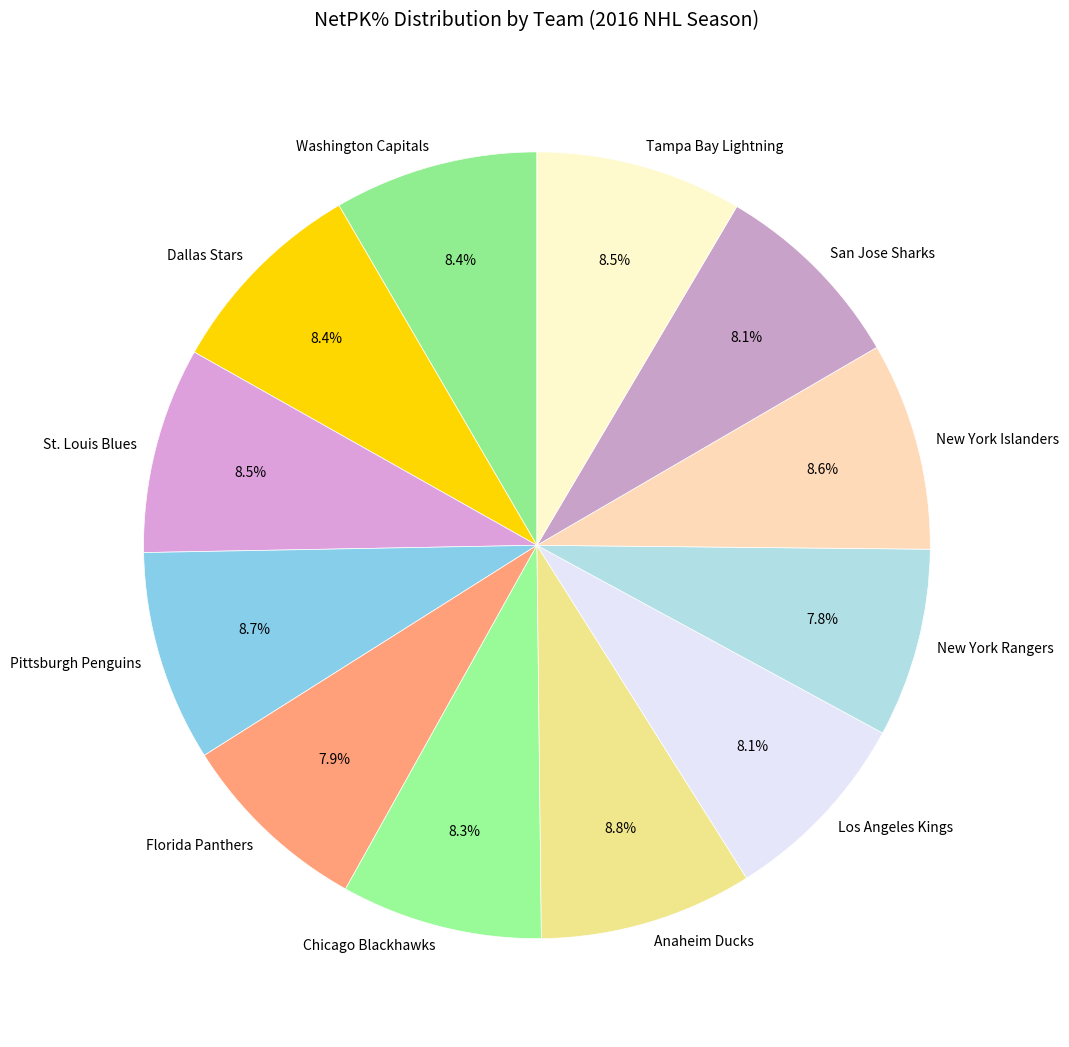

Which has a higher value, New York Rangers or Chicago Blackhawks?

Chicago Blackhawks